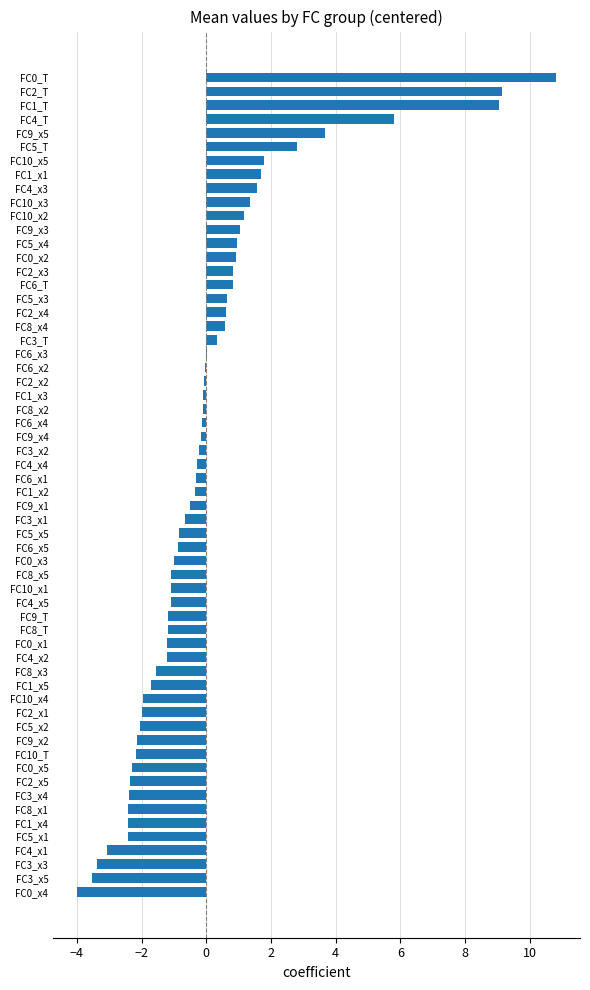

What is the greatest value displayed?

10.8